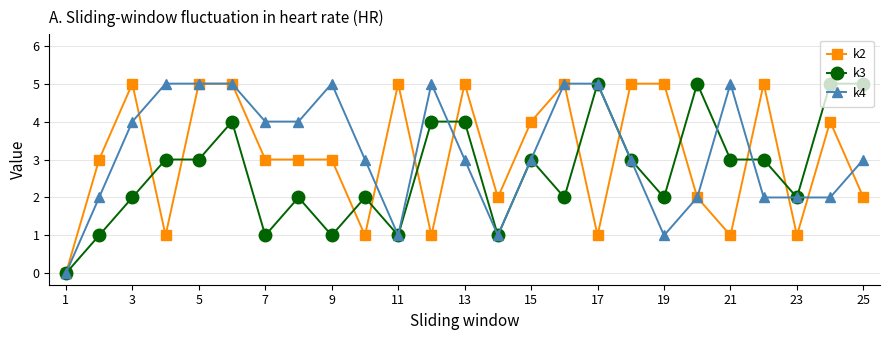

Reading left to right, extract all data points from this chart.

k2: 0	3	5	1	5	5	3	3	3	1	5	1	5	2	4	5	1	5	5	2	1	5	1	4	2
k3: 0	1	2	3	3	4	1	2	1	2	1	4	4	1	3	2	5	3	2	5	3	3	2	5	5
k4: 0	2	4	5	5	5	4	4	5	3	1	5	3	1	3	5	5	3	1	2	5	2	2	2	3